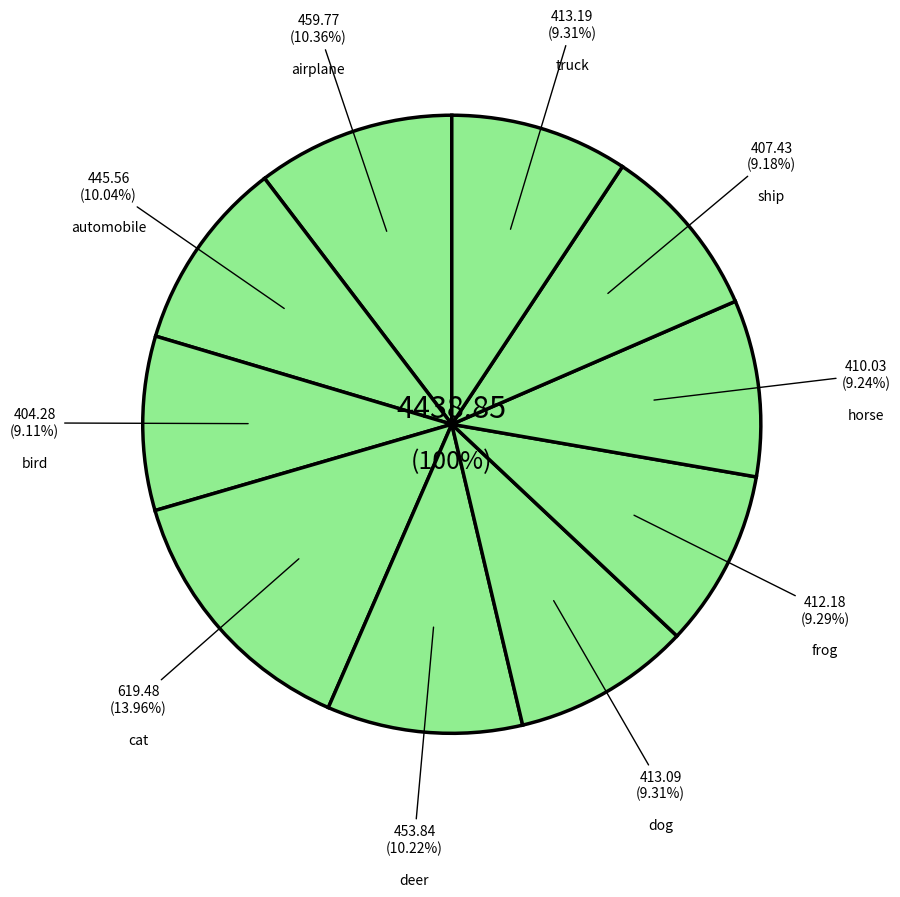

To the nearest percent, what is the difference between the largest and smallest slice percentages?

5%